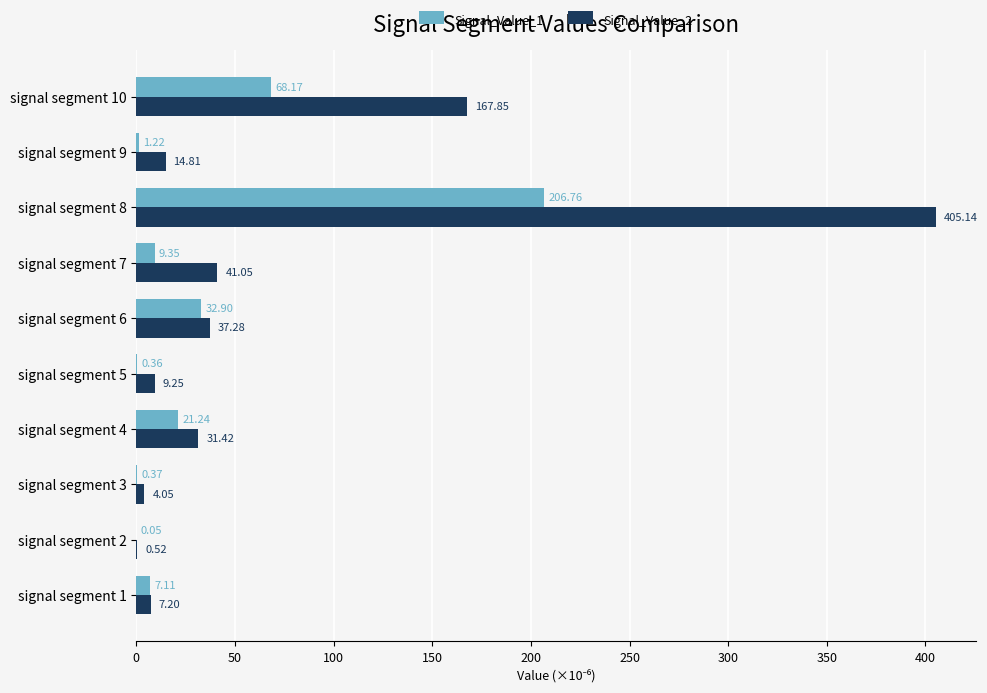

What is the sum of the Signal_Value_1 values at signal segment 9 and signal segment 10?

69.4